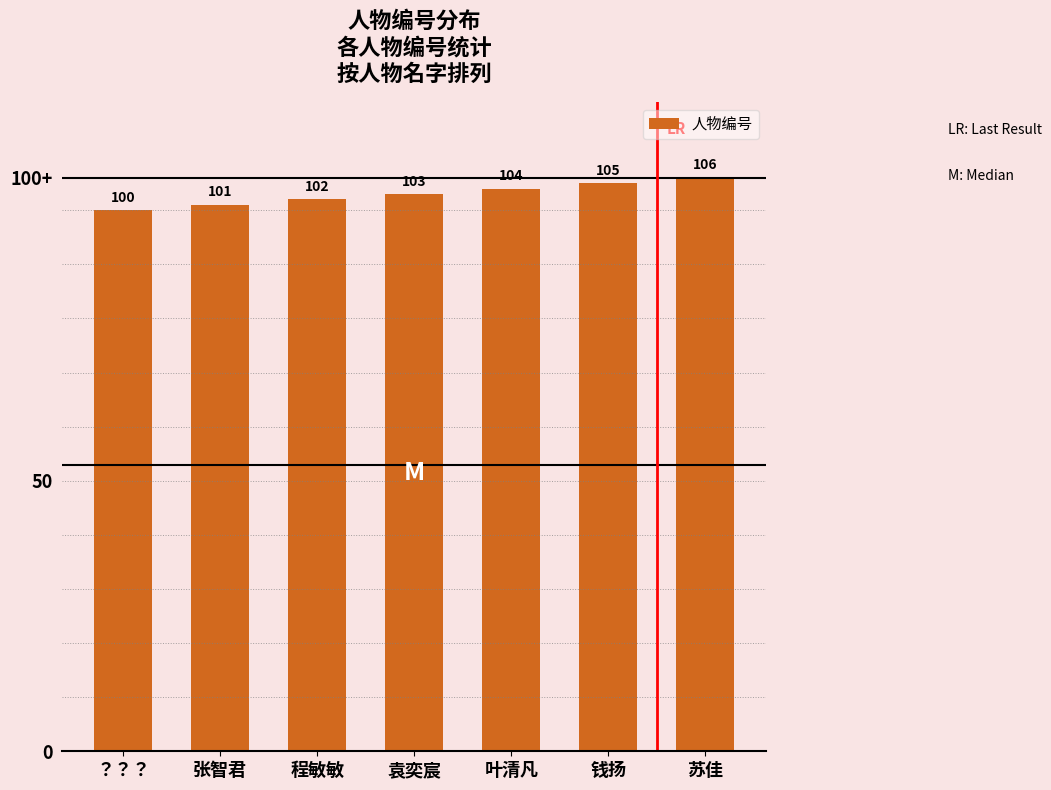

What is the value of the 6th bar from the left?

105